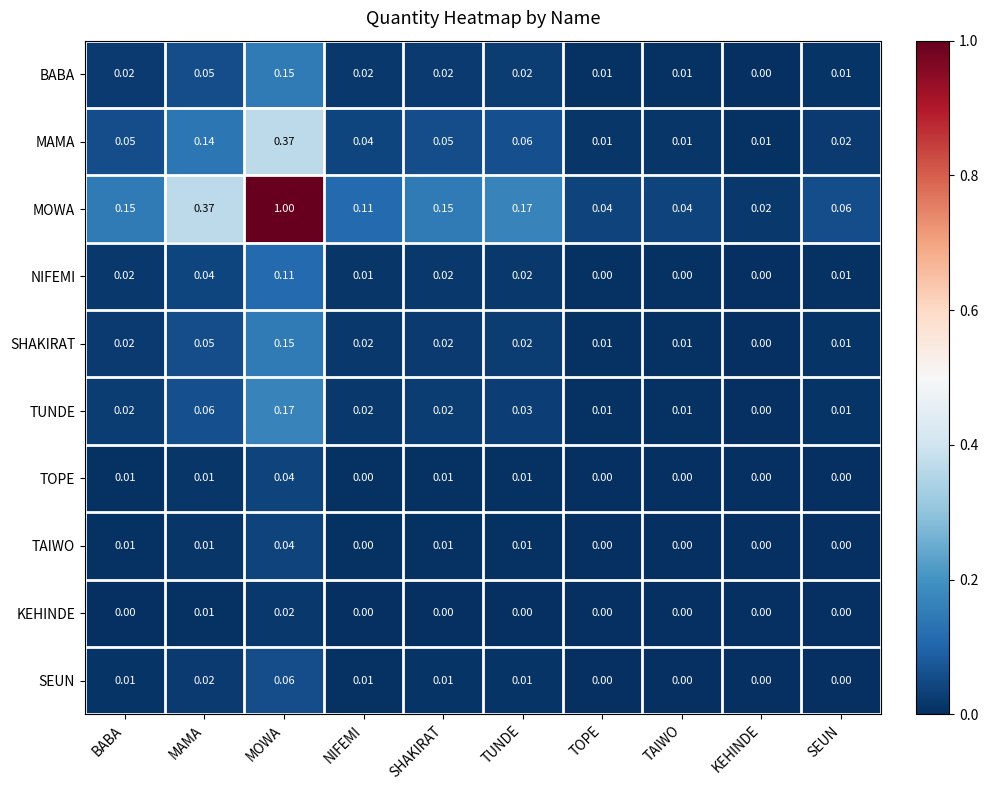

At which label is BABA closest to 0?

KEHINDE